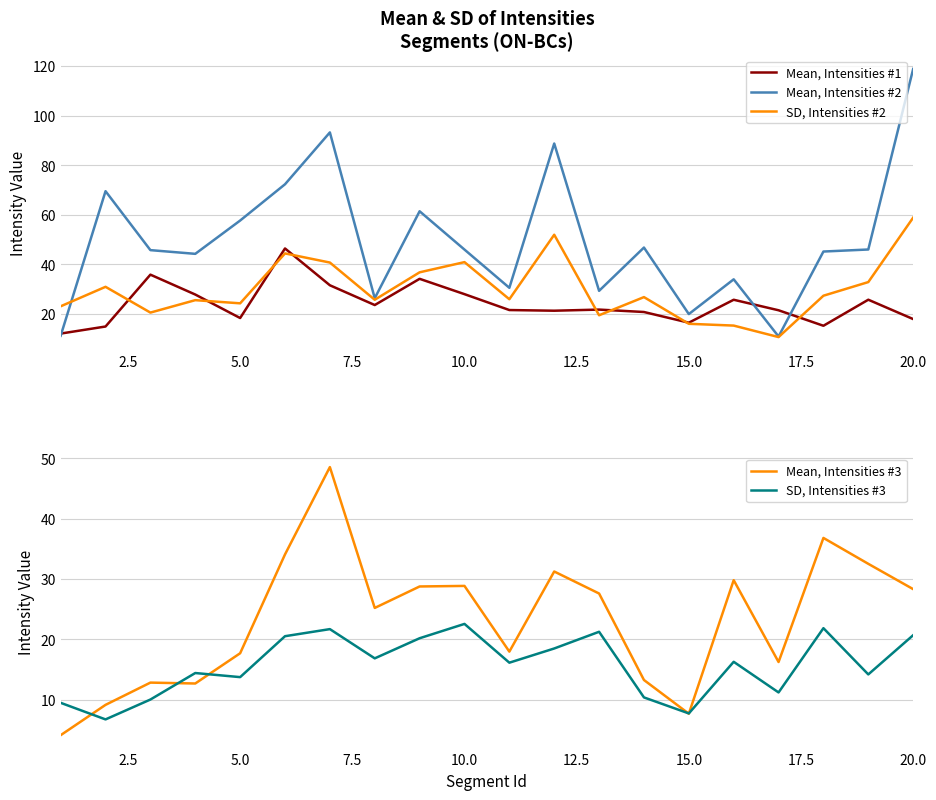

The Mean, Intensities #2 series shows 169.5 at 20.0. True or false?

False